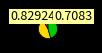

Does any single category account for the majority?

No